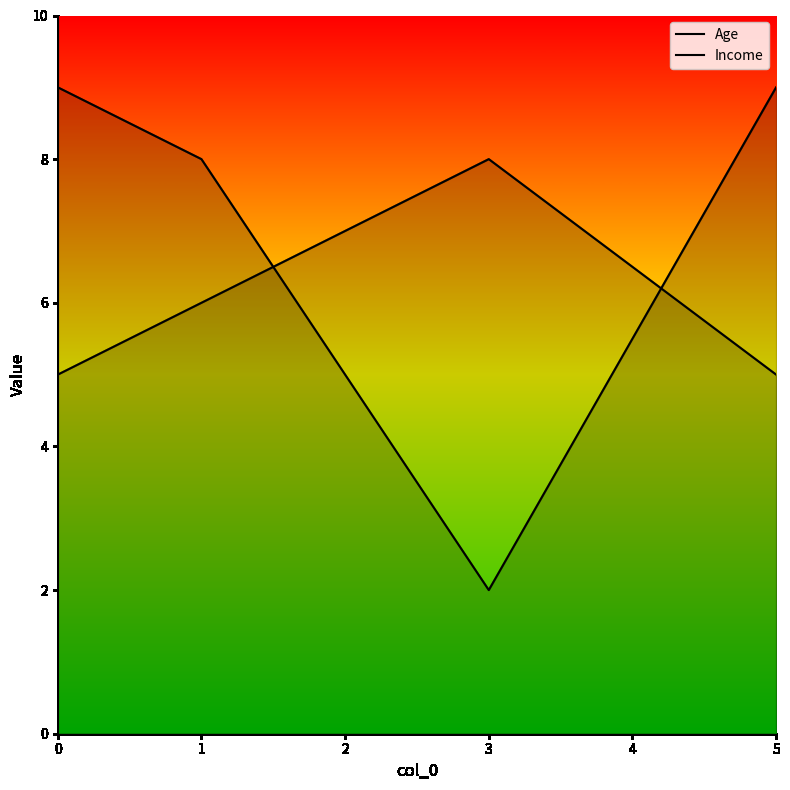

Is the value of Income at 3 greater than the value of Age at 0?

No